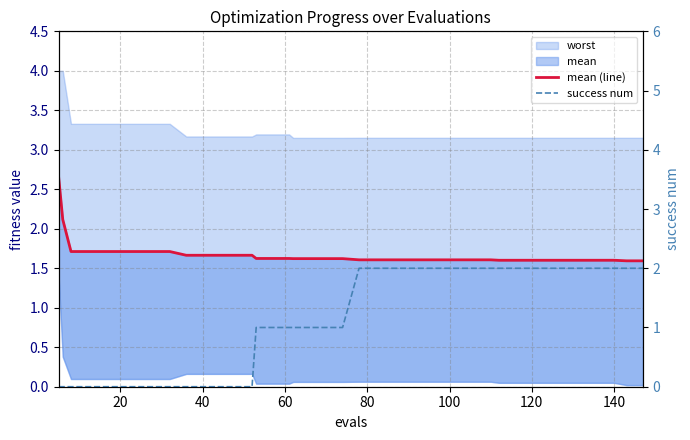

The success num series shows 0.8 at 120. True or false?

False